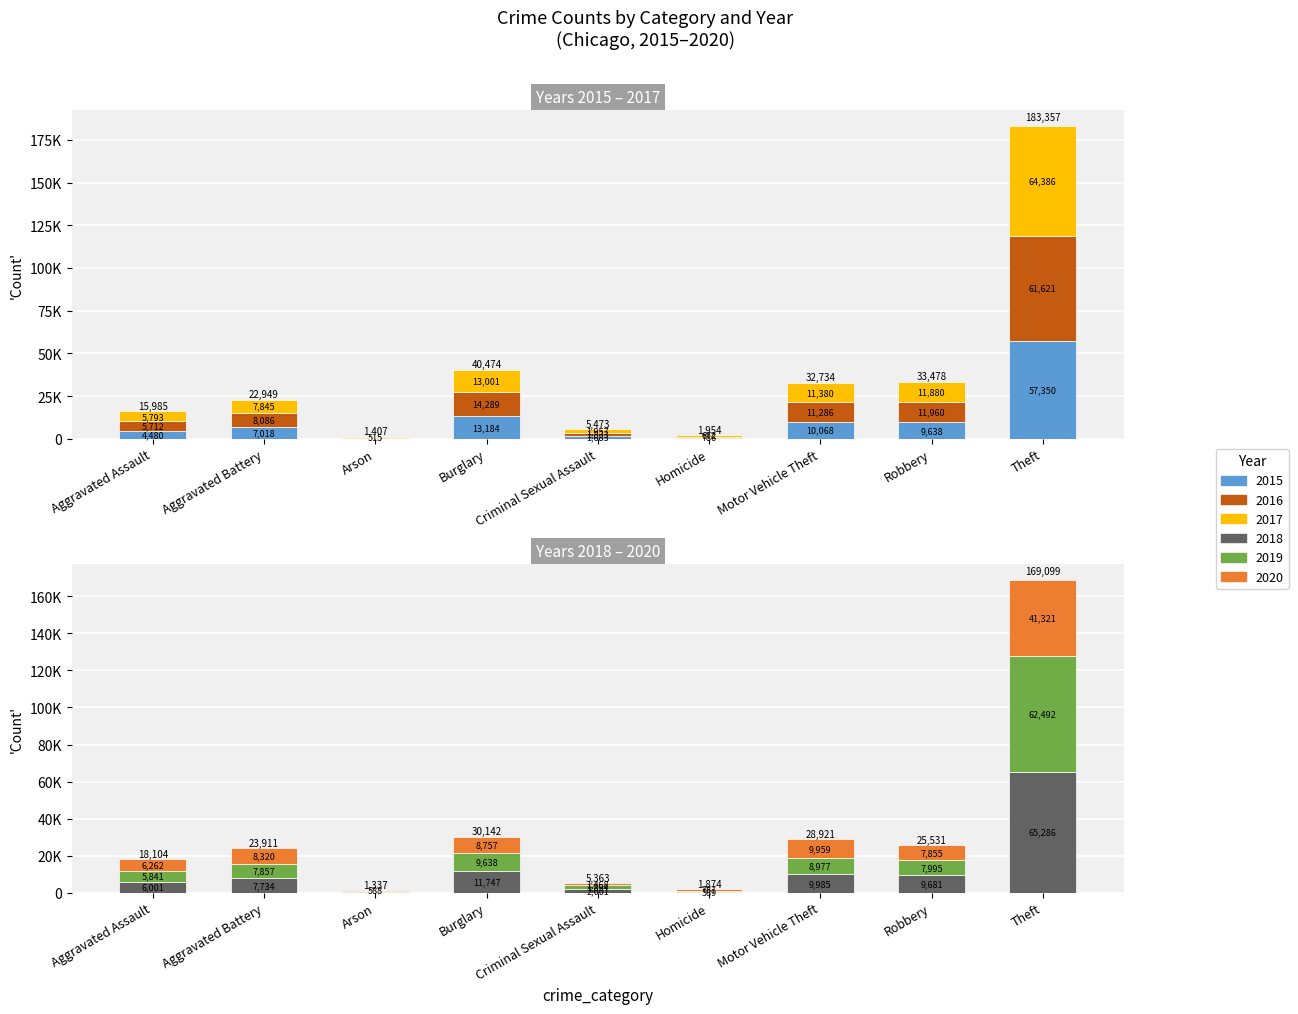

What position from the left is Arson?

3